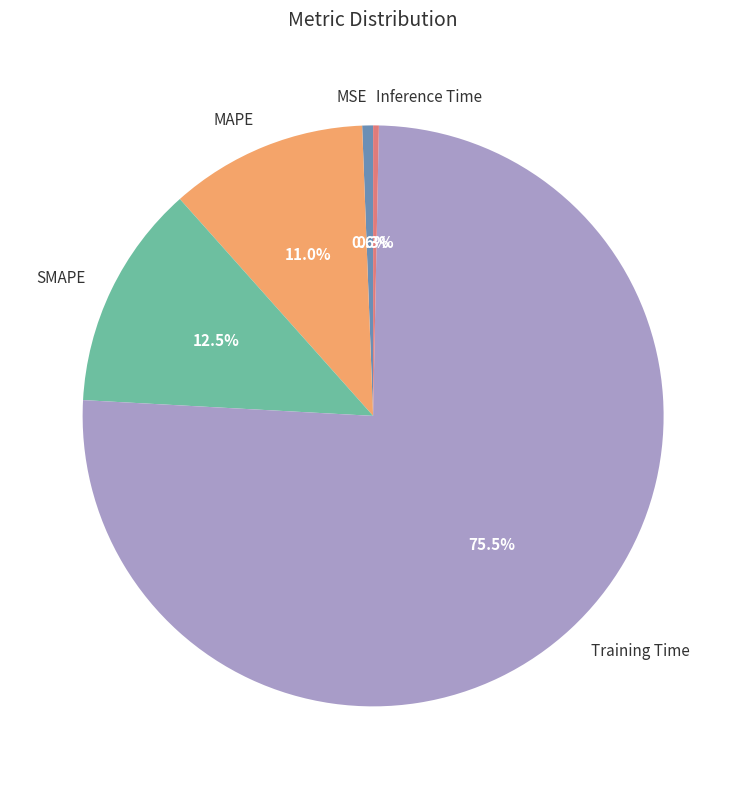

Does SMAPE account for over 50% of the chart?

No